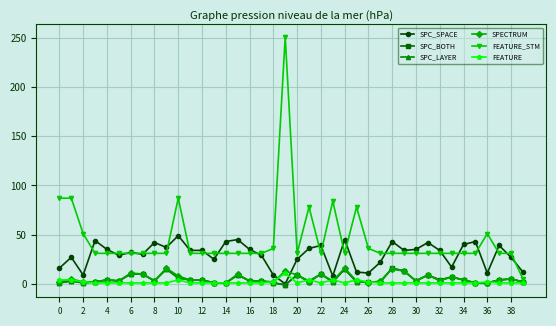

What is the greatest value displayed?

251